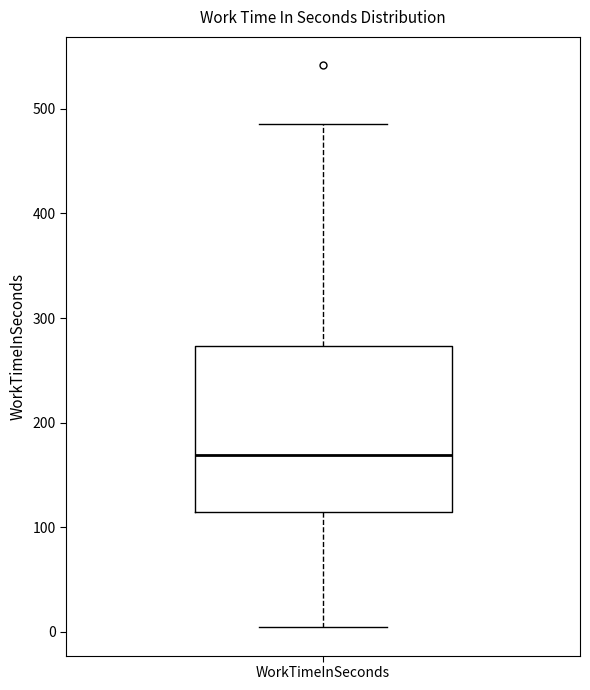

Transcribe this box plot: give where the median line is, the range the box spans, and where the two whiskers end, as read against the y-axis. The values are not printed on the chart, so give them approximately, as read against the axis.

median 170, box 110 to 270, whiskers 0 to 490